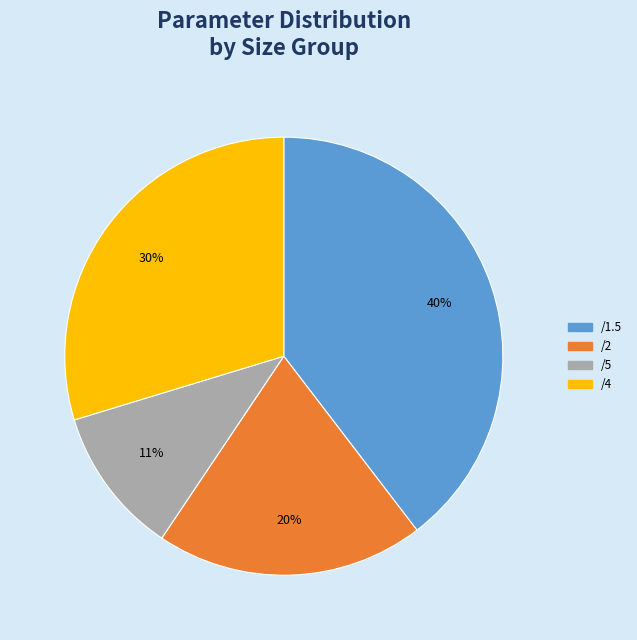

To the nearest percent, what is the difference between the largest and smallest slice percentages?

29%